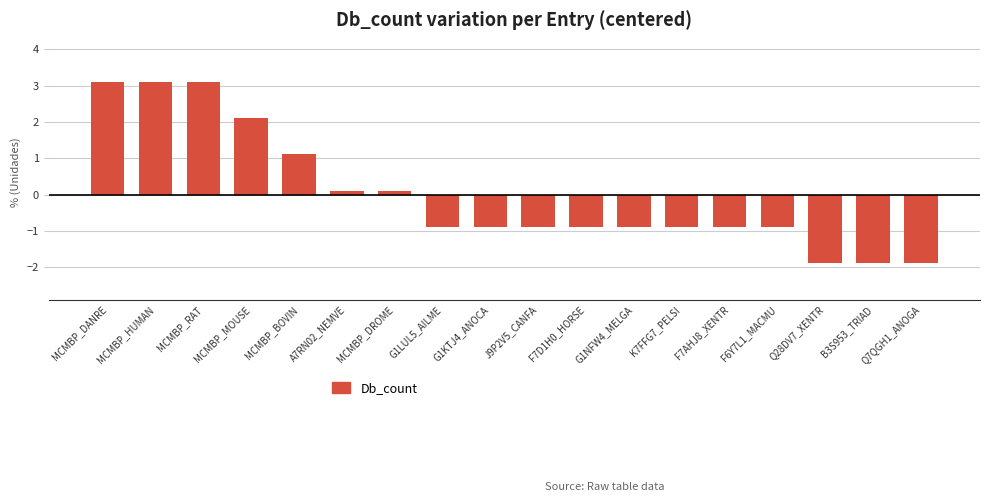

What is the smallest value displayed?

-1.9